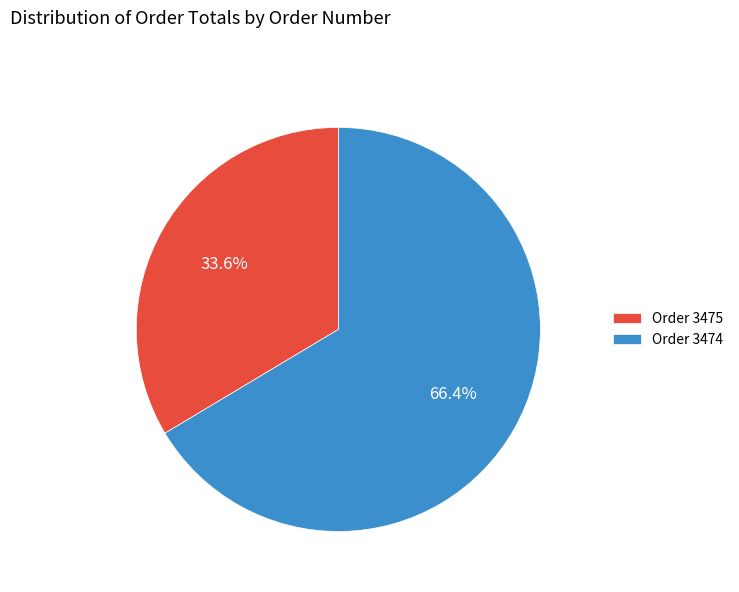

Which slice represents more than half of the pie?

Order 3474